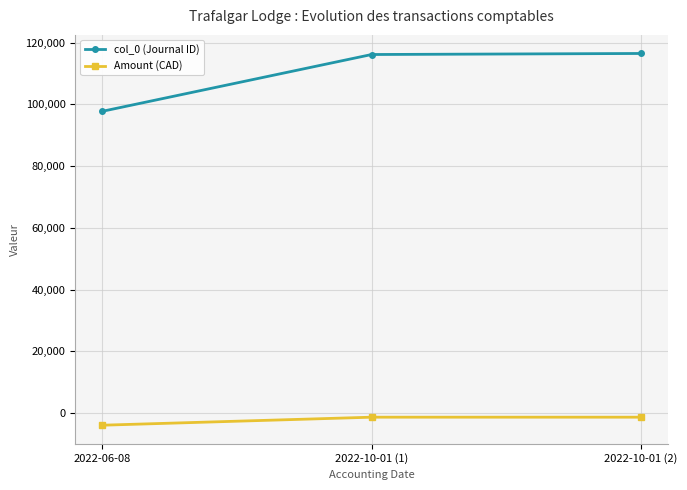

What is the approximate value of Amount (CAD) at 2022-06-08?

-3899.6